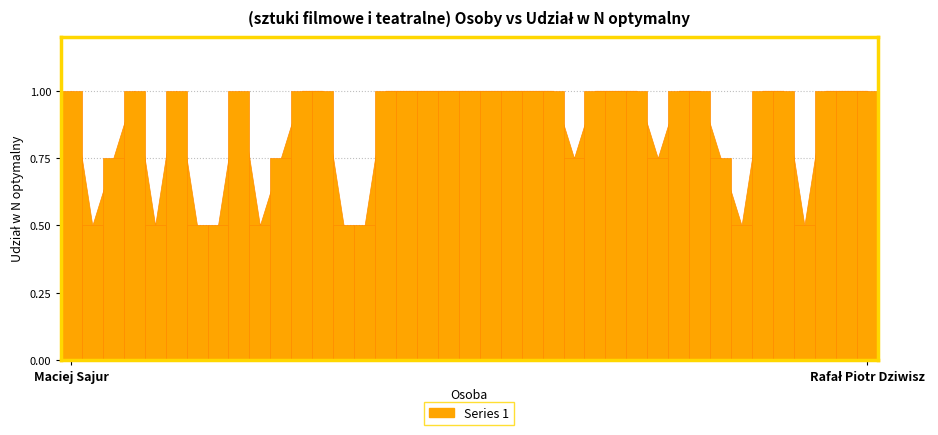

What is the smallest value displayed?

0.5